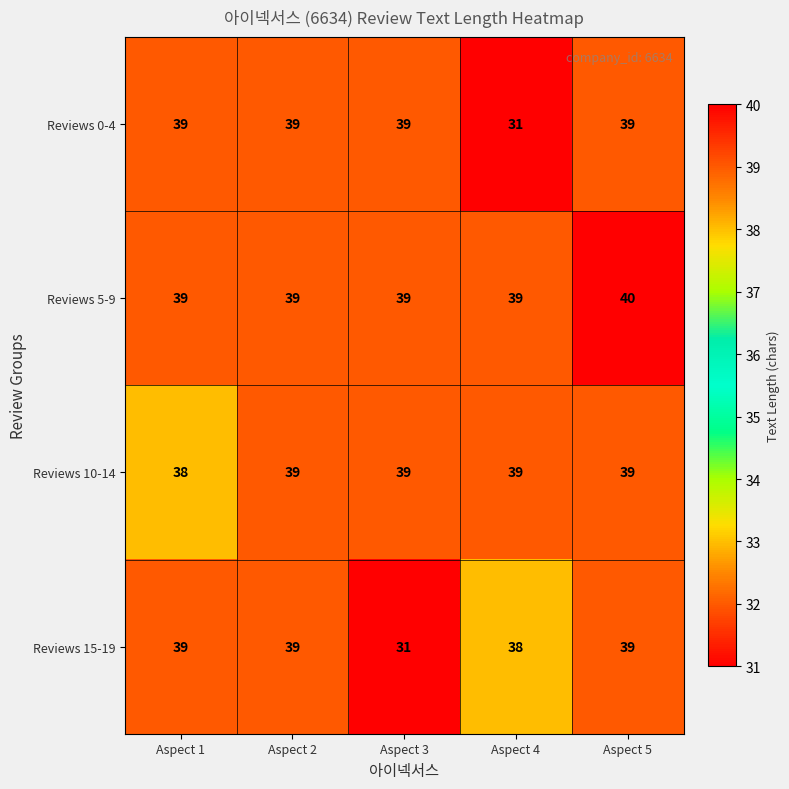

Is it true that Reviews 15-19 equals 39 at Aspect 5?

True